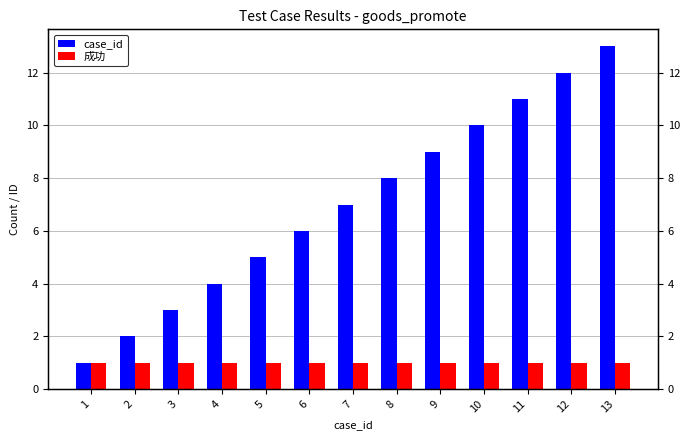

What is the maximum value shown in the chart?

13